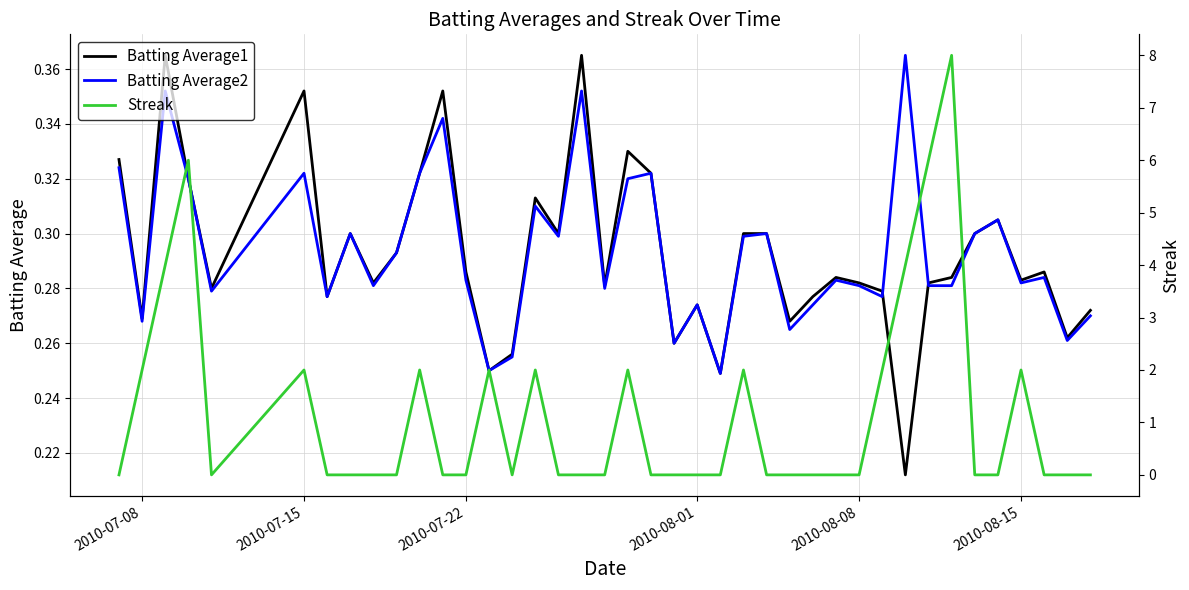

Does the chart display data point markers on the line(s)?

No